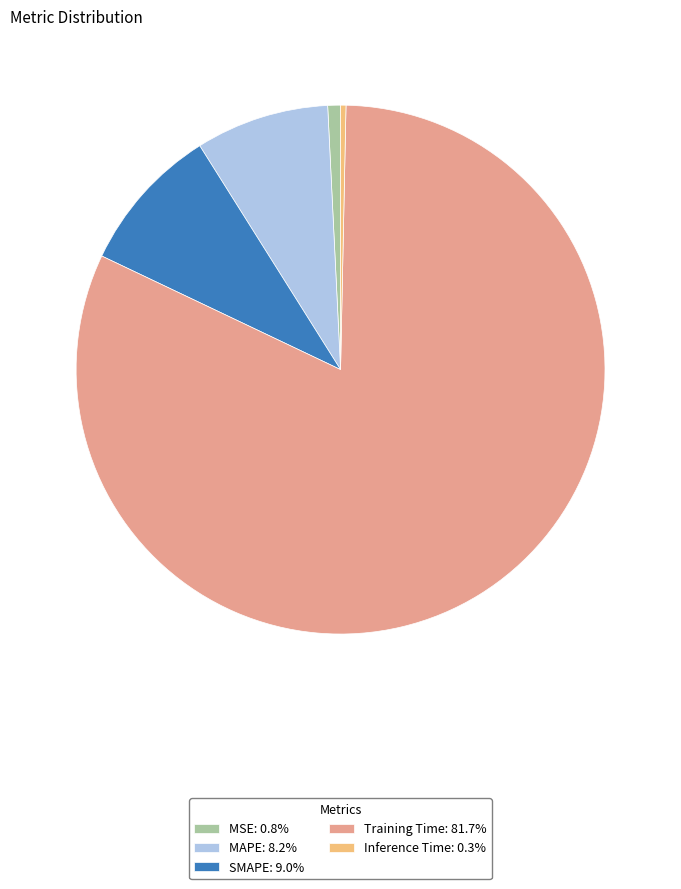

Is there a majority slice in this chart?

Yes